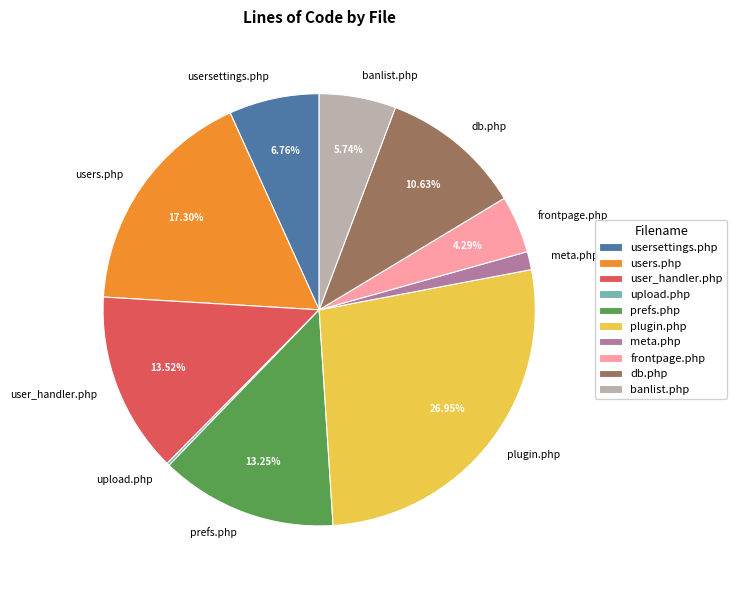

Does any single category account for the majority?

No